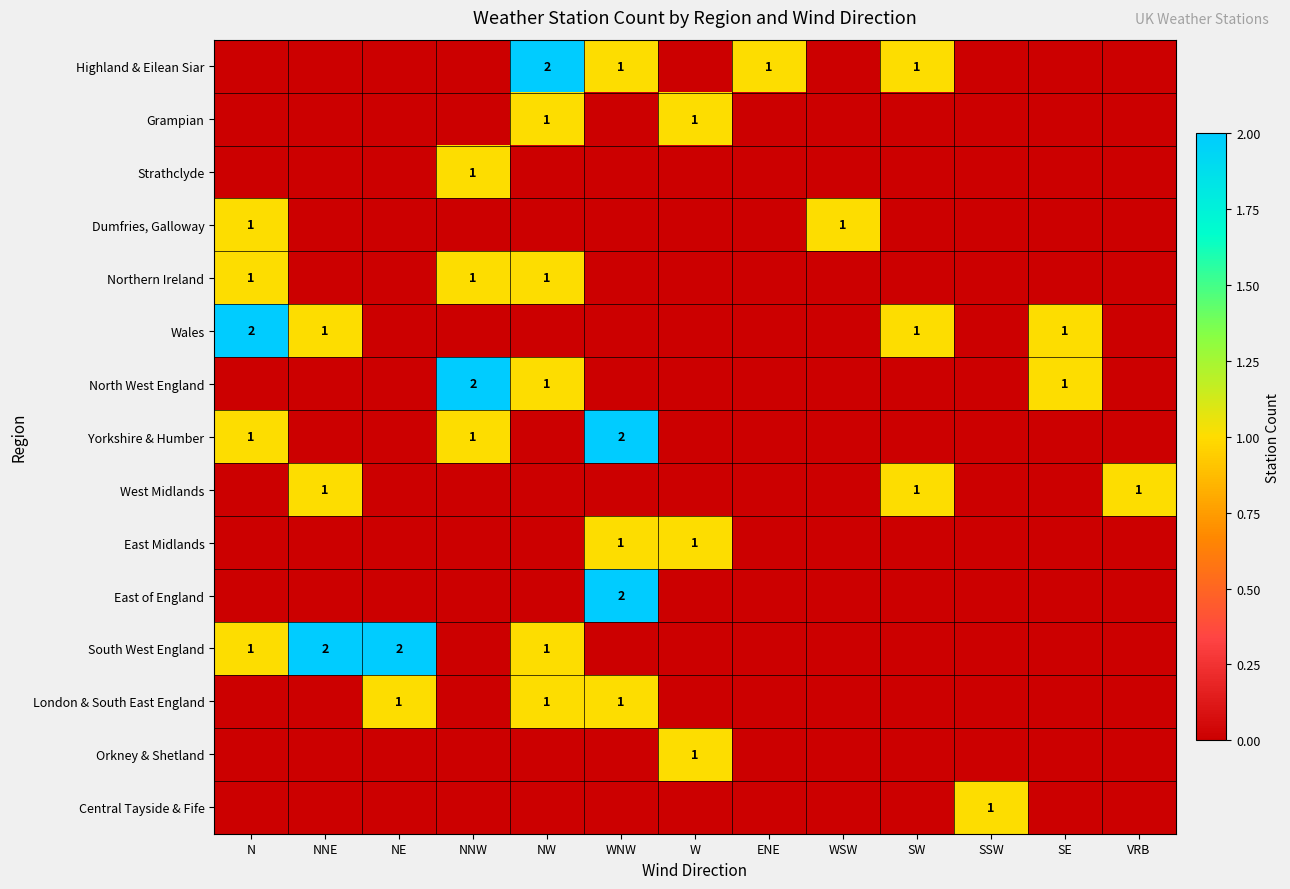

The value of East of England at WNW is 2. True or false?

True